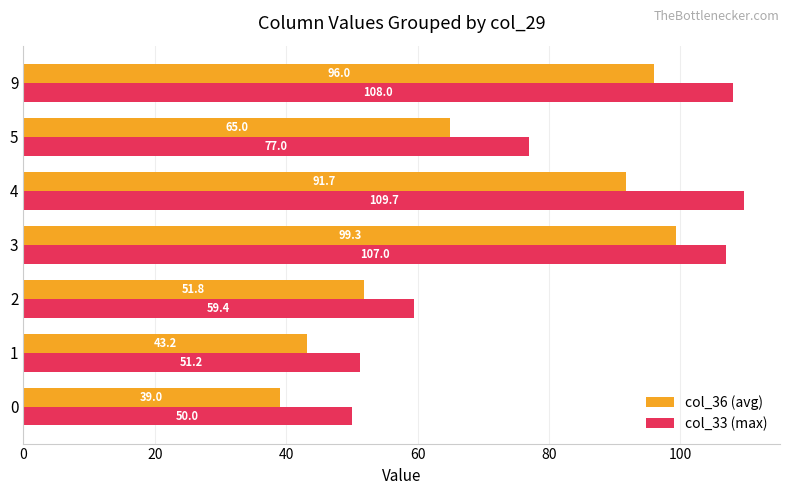

What is the maximum value for col_36 (avg)?

99.3